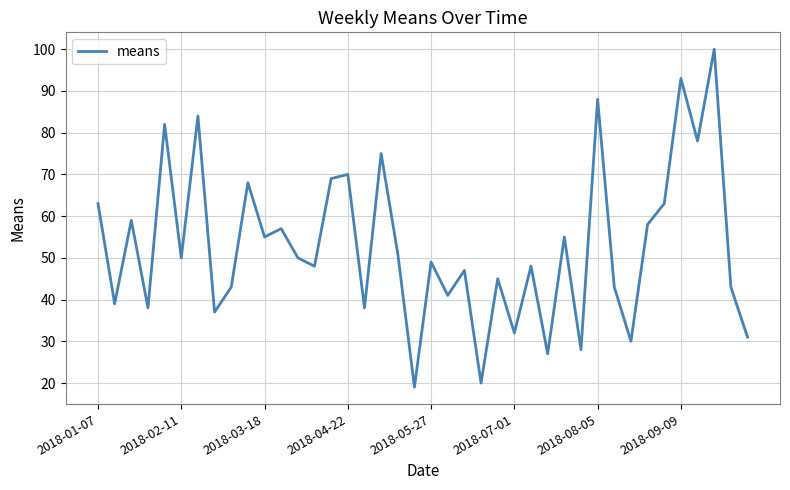

What is the greatest value displayed?

100